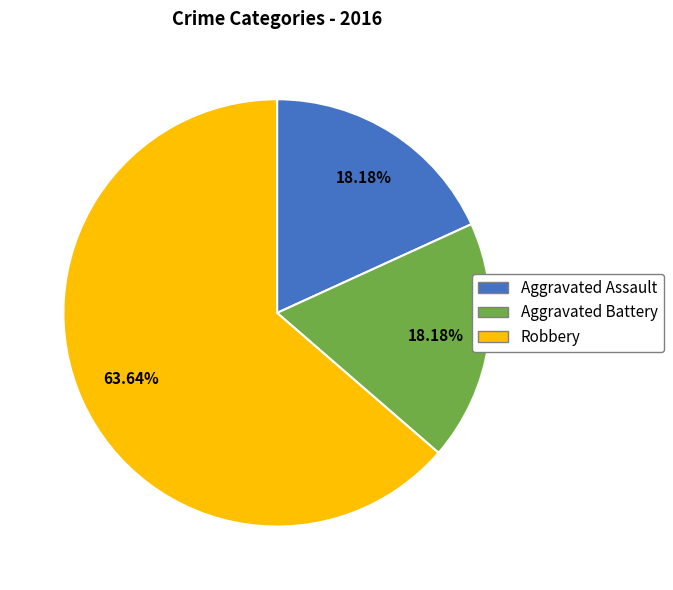

To the nearest percent, what is the difference between the Aggravated Assault and Robbery slice percentages?

45%